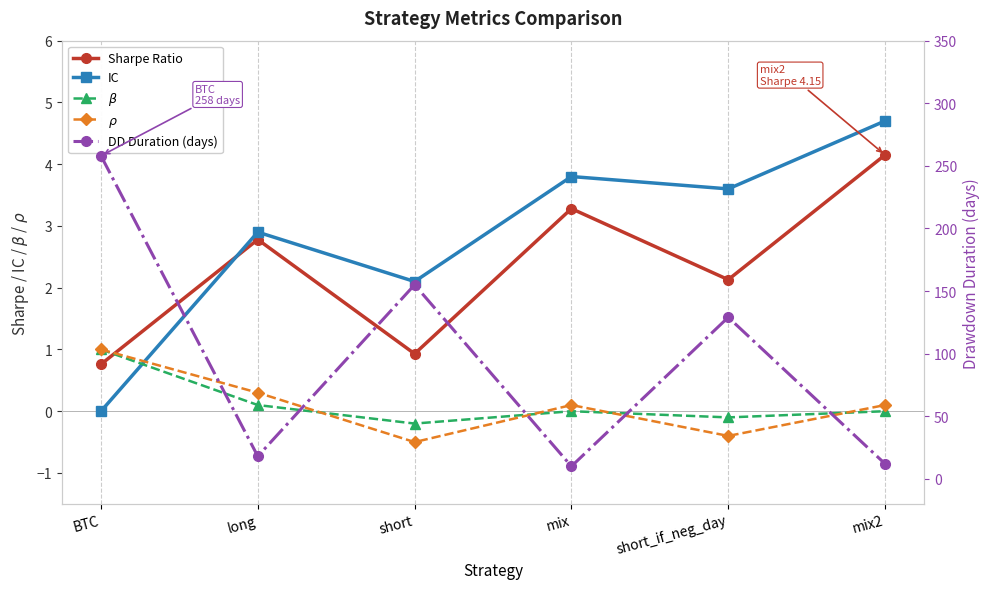

At how many categories does at least one series exceed 60?

3